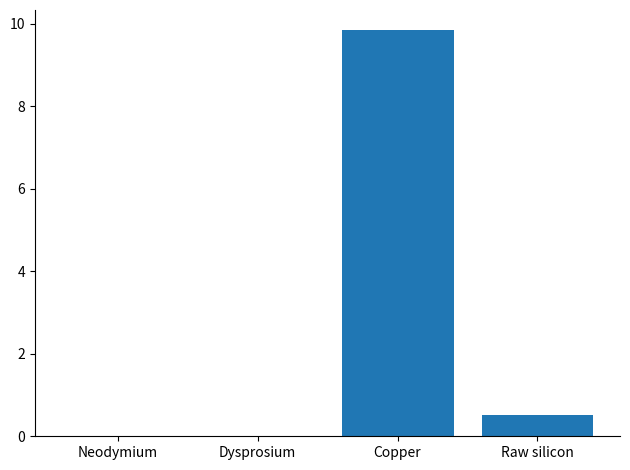

What is the difference between the values at Dysprosium and Raw silicon?

0.5